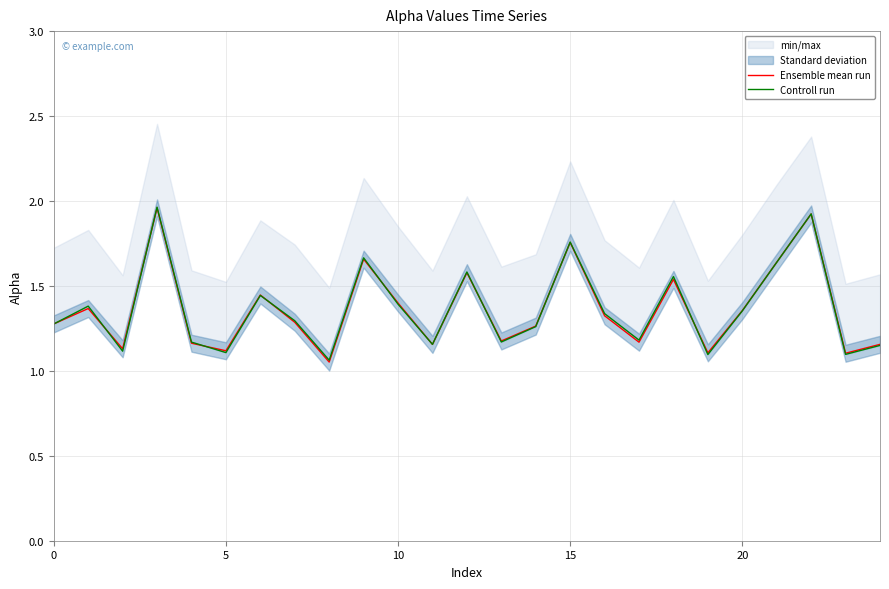

After their last crossing, which series has the higher values: Controll run or Ensemble mean run?

Ensemble mean run